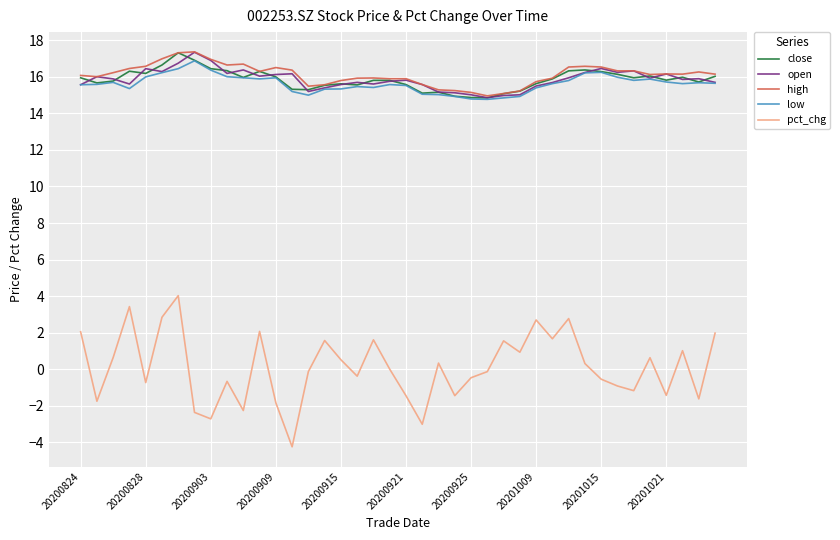

What is the minimum value shown in the chart?

-4.2